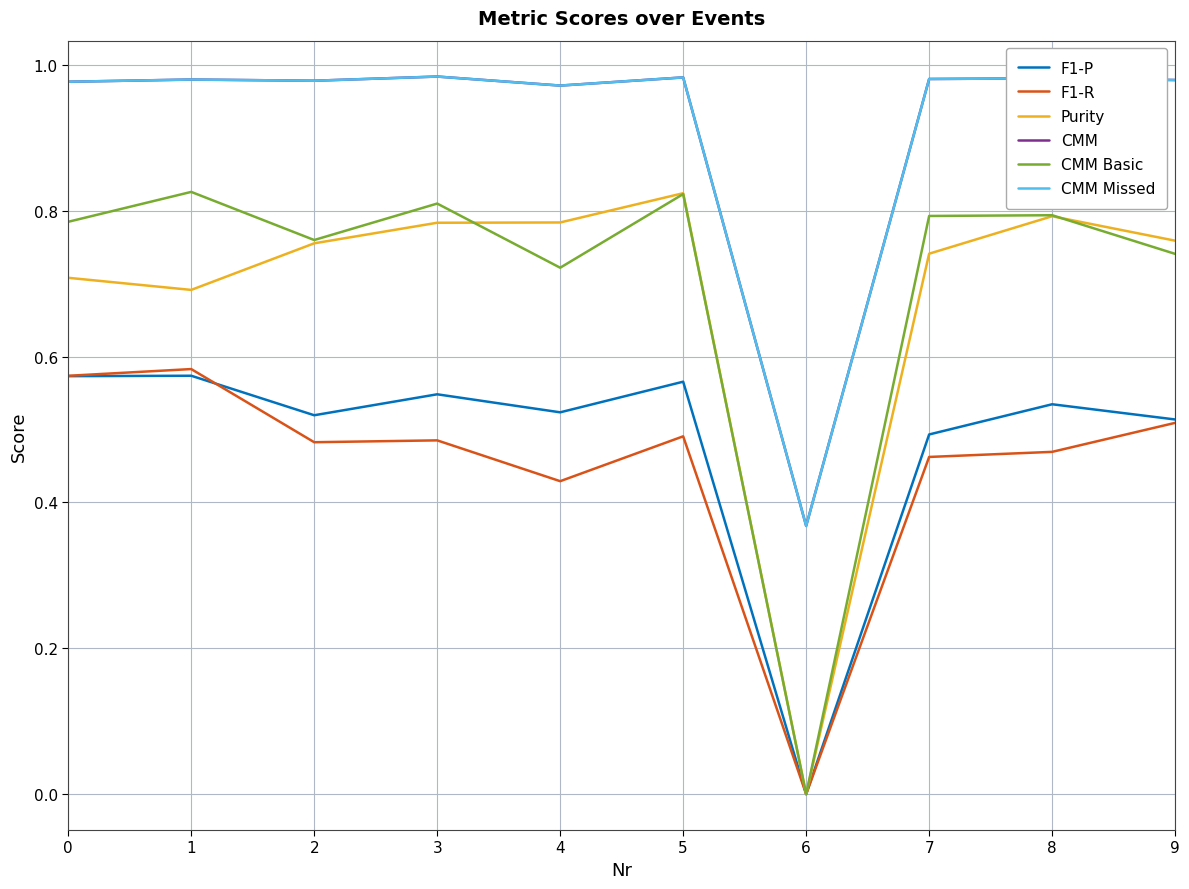

True or false: CMM Missed and CMM Basic cross at least once.

False